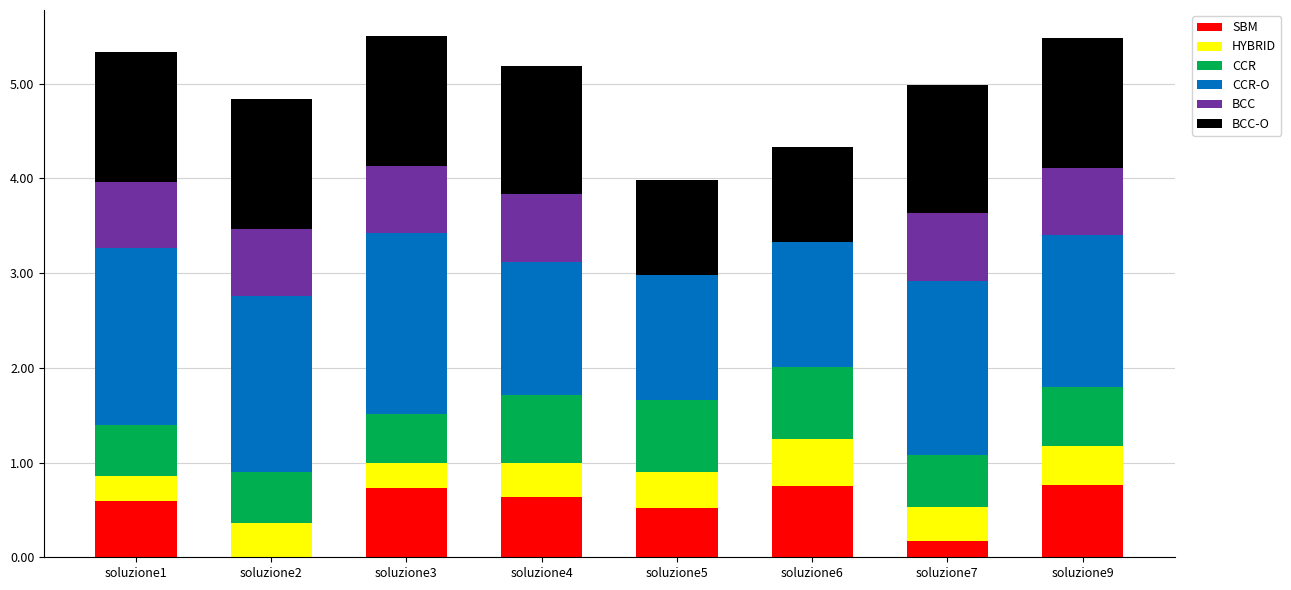

What is the total value across all series at soluzione3?

5.5